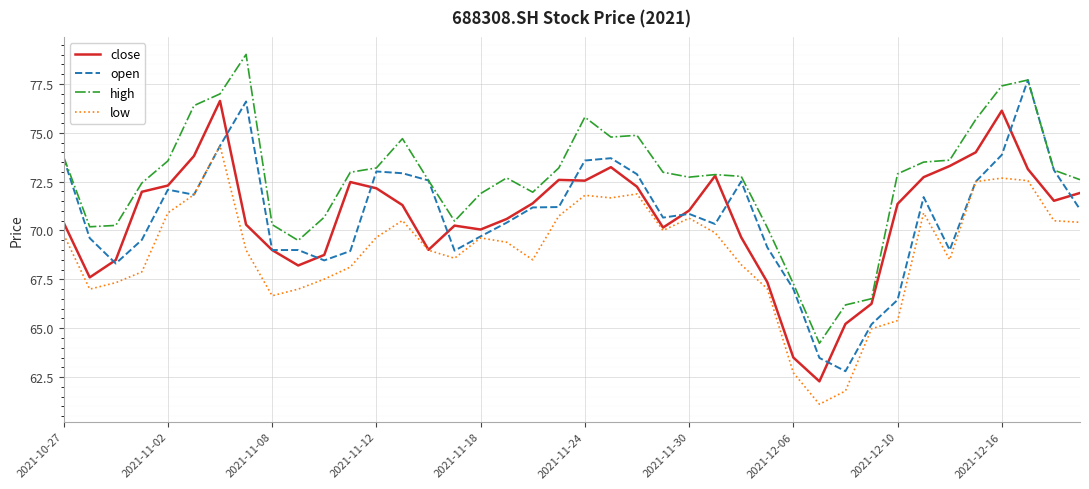

True or false: low and high intersect in this chart.

False